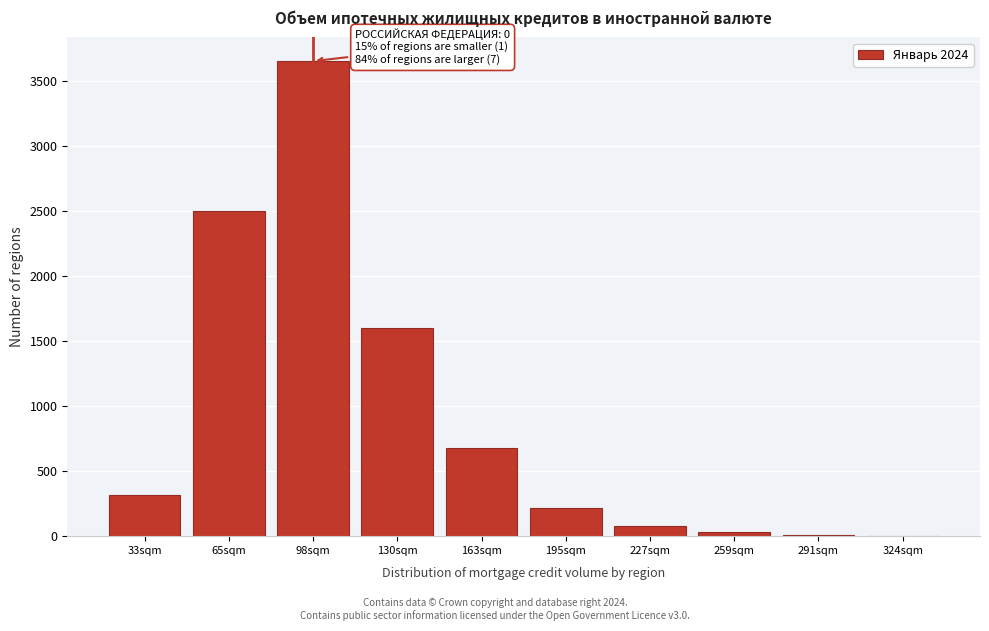

The value at 33sqm is 320. True or false?

True